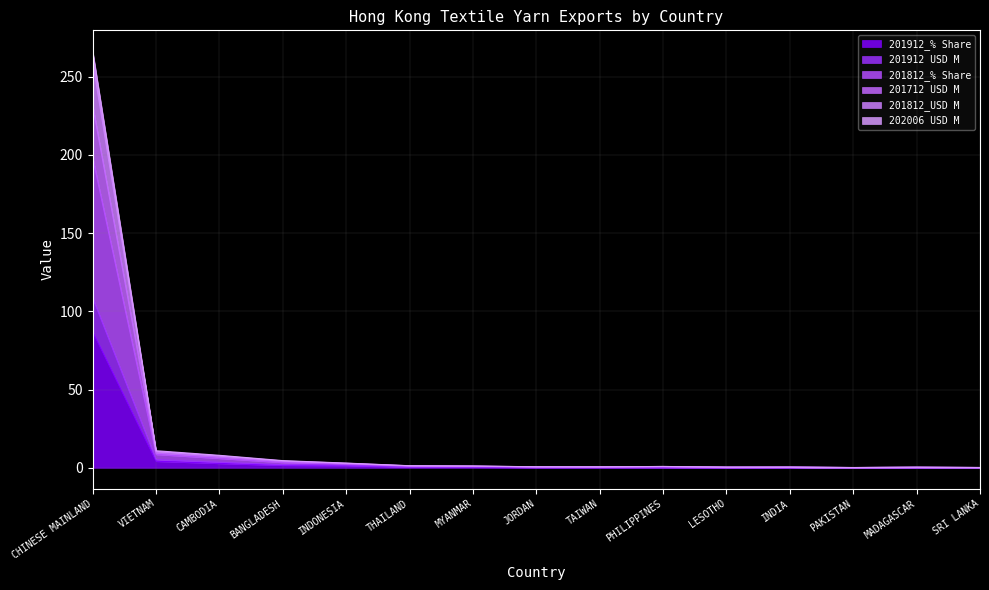

What is the total value across all series at PAKISTAN?

0.2